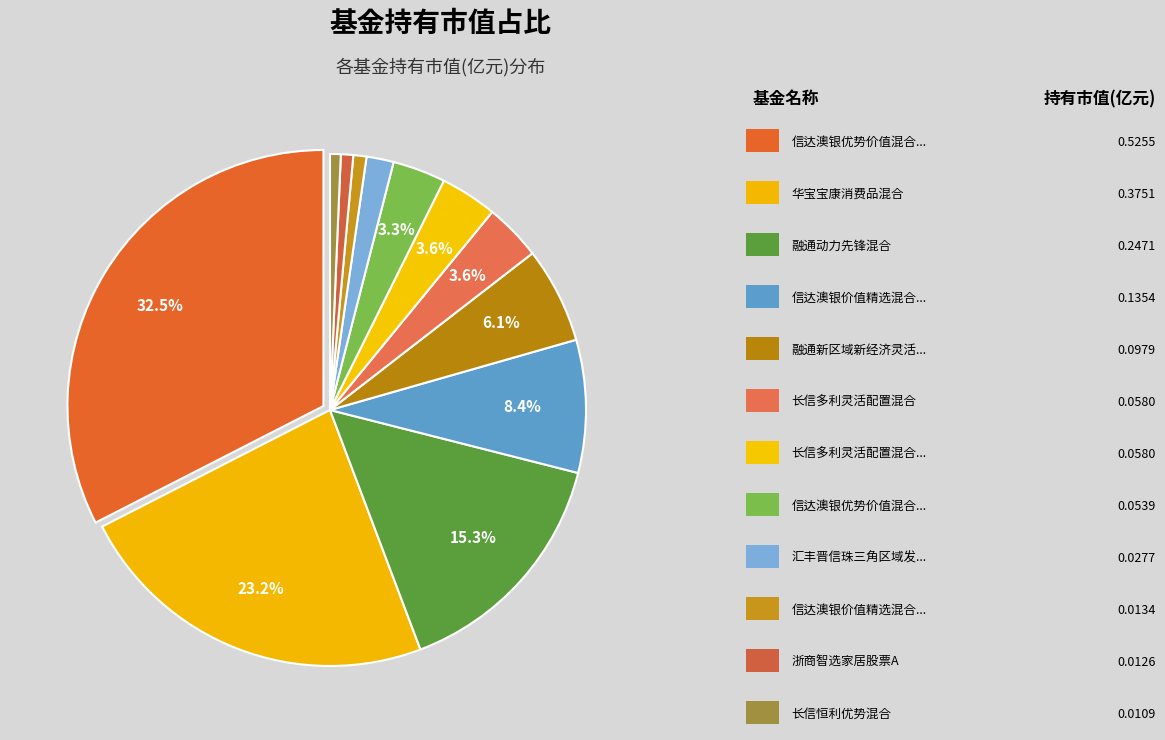

Rank the categories by value from highest to lowest.

信达澳银优势价值混合A, 华宝宝康消费品混合, 融通动力先锋混合, 信达澳银价值精选混合A, 融通新区域新经济灵活配置混合, 长信多利灵活配置混合, 长信多利灵活配置混合D, 信达澳银优势价值混合C, 汇丰晋信珠三角区域发展混合, 信达澳银价值精选混合C, 浙商智选家居股票A, 长信恒利优势混合